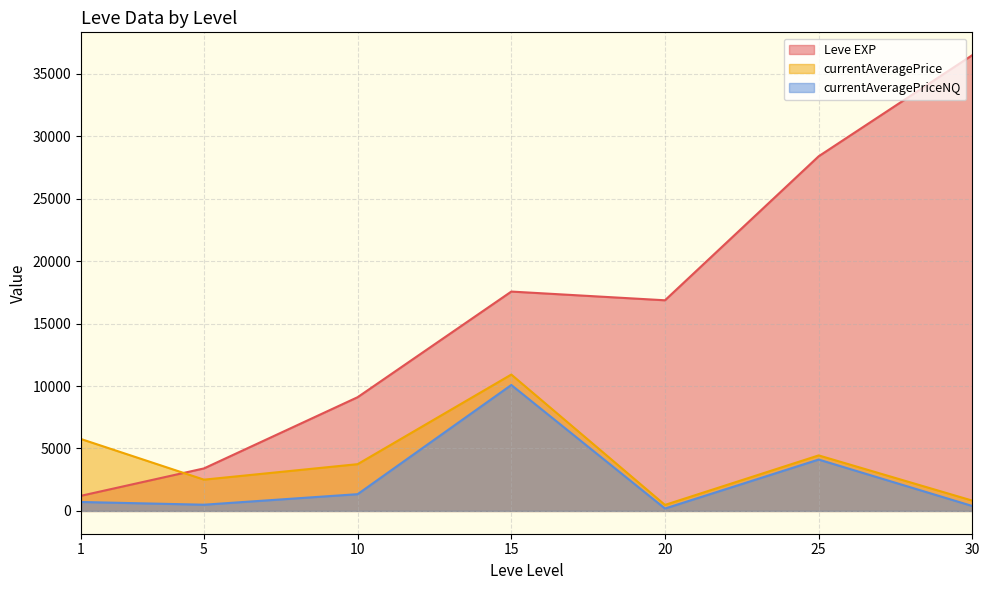

What is the average value of the currentAveragePrice series?

4260.2